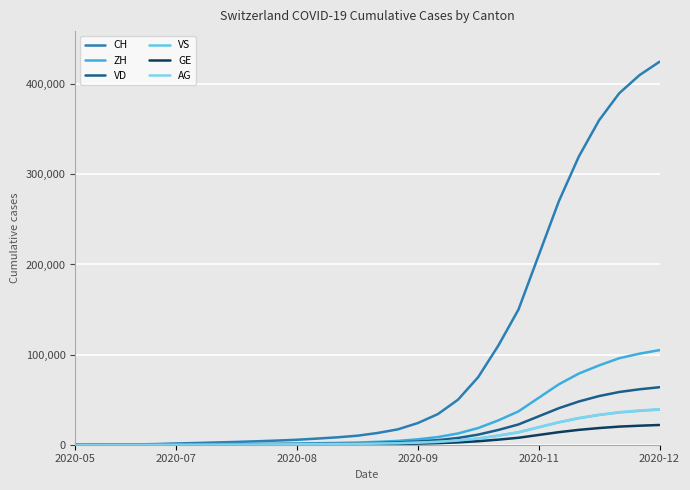

Which series has the largest range (max minus min)?

CH